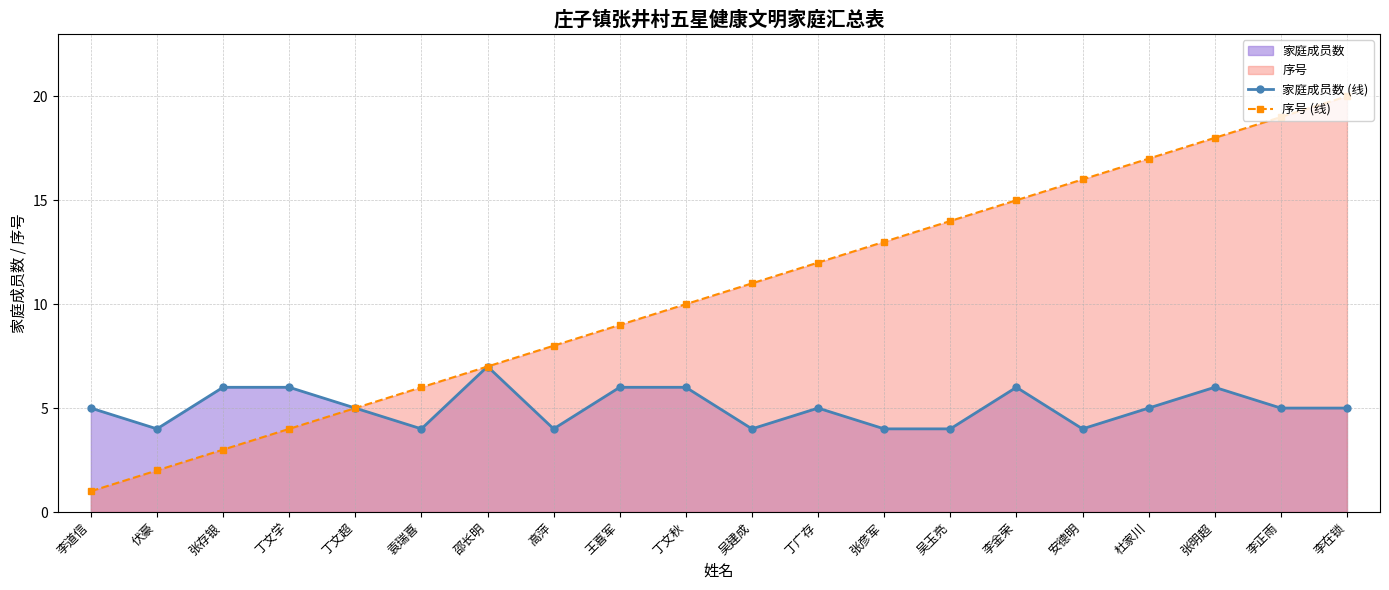

What is the value of the 序号 (线) point at the 15th from the left?

15